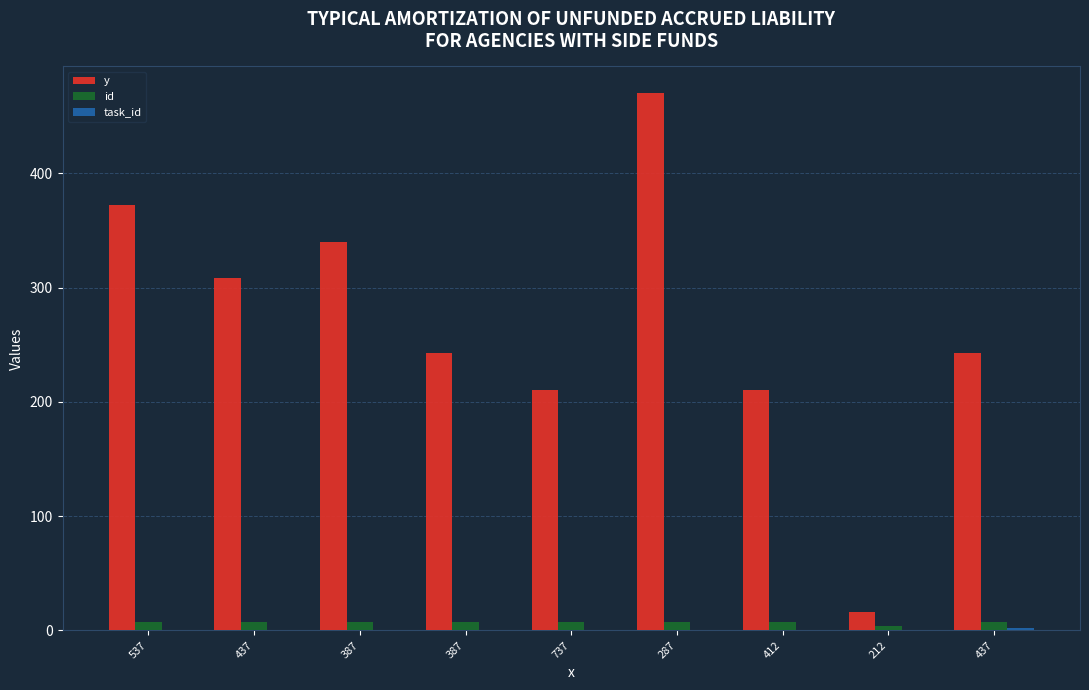

Where is y nearest to the value 243?

387